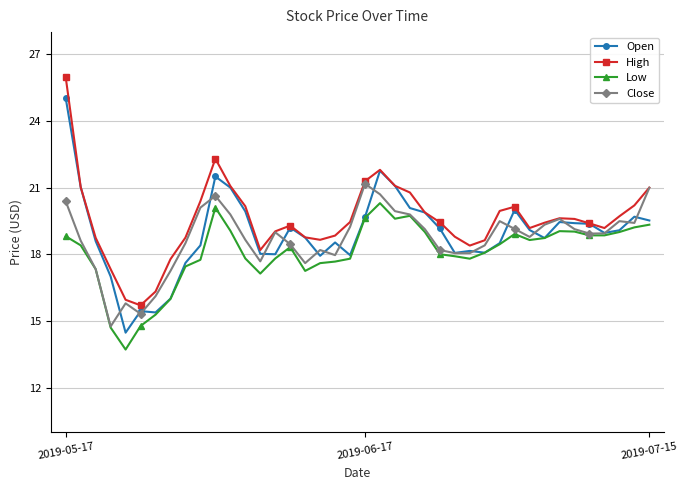

What is the greatest value displayed?

26.0